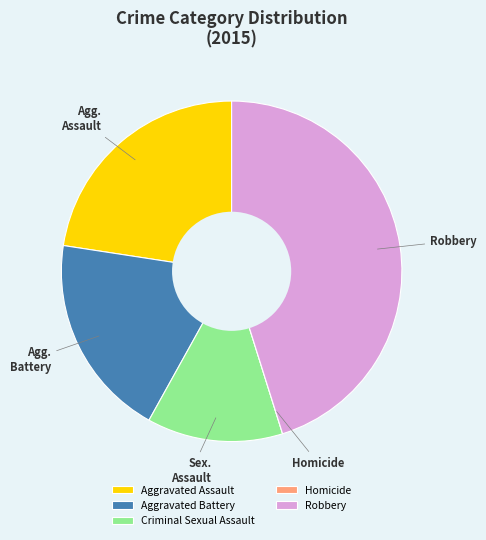

Is Aggravated Assault the majority of the pie?

No